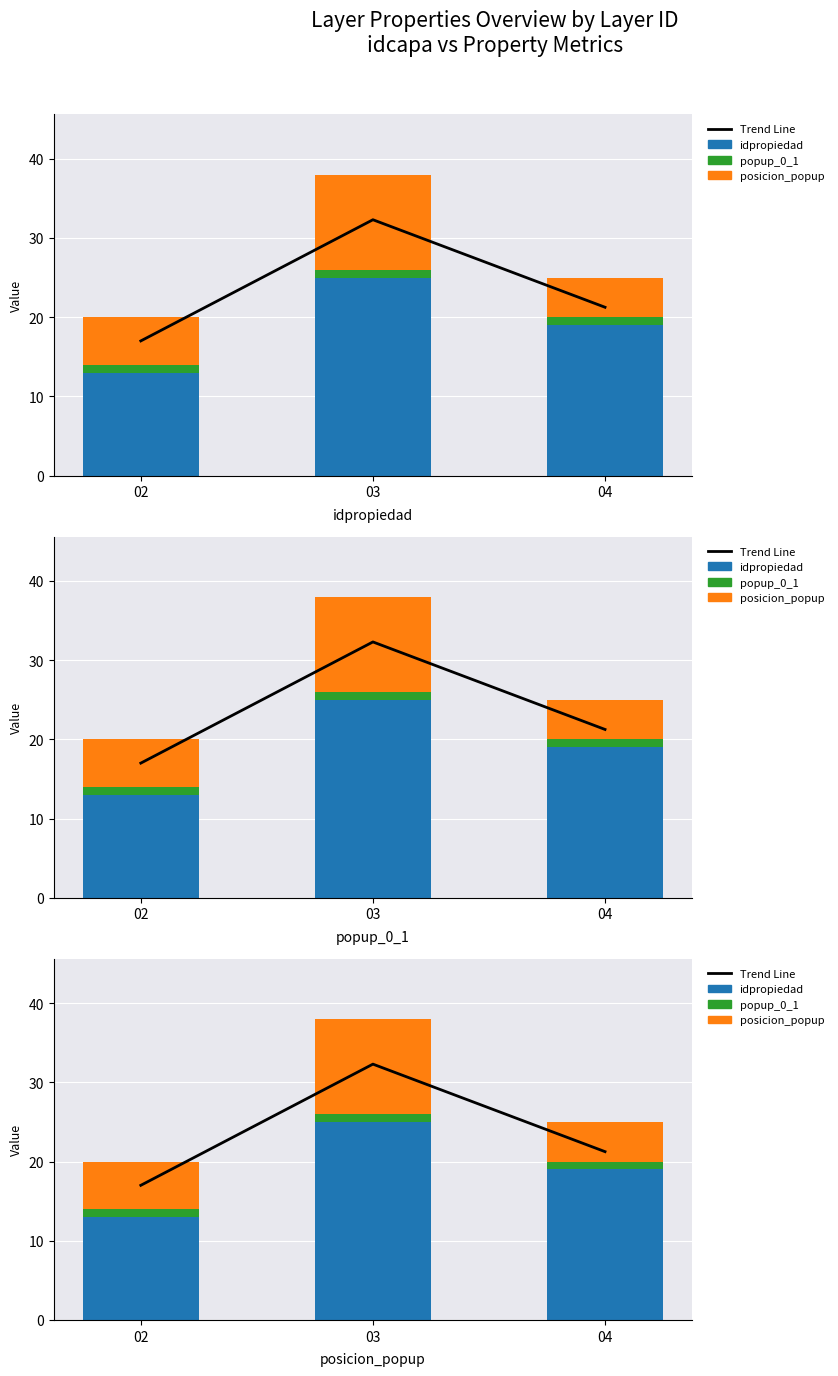

At how many categories does at least one series exceed 19?

2